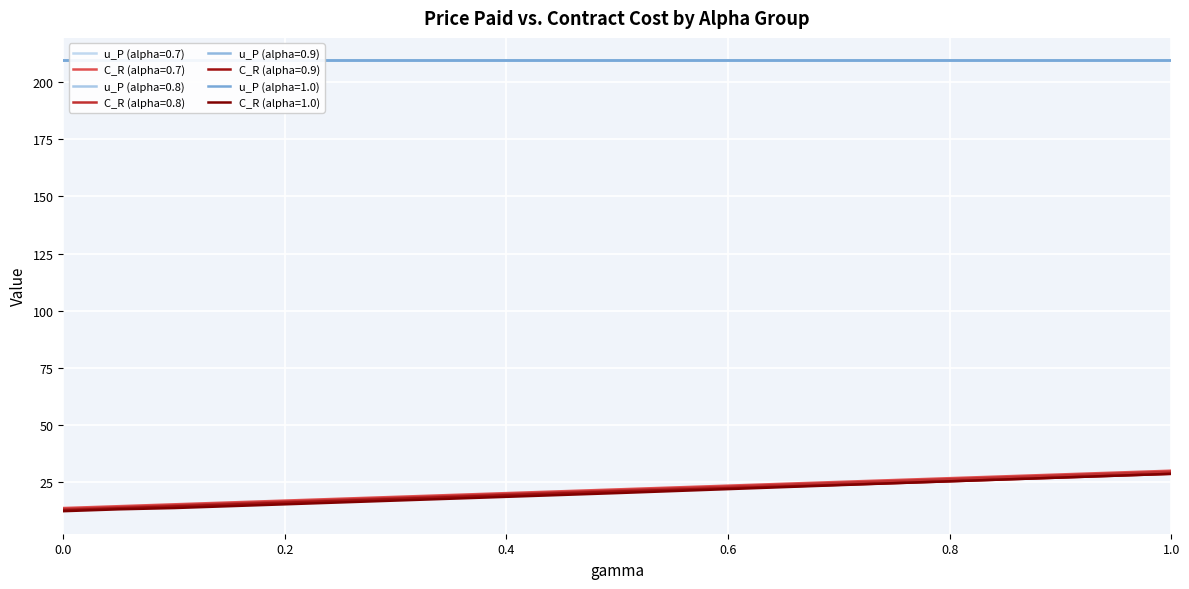

Which has a higher value, 0.2 or 0.0?

0.2